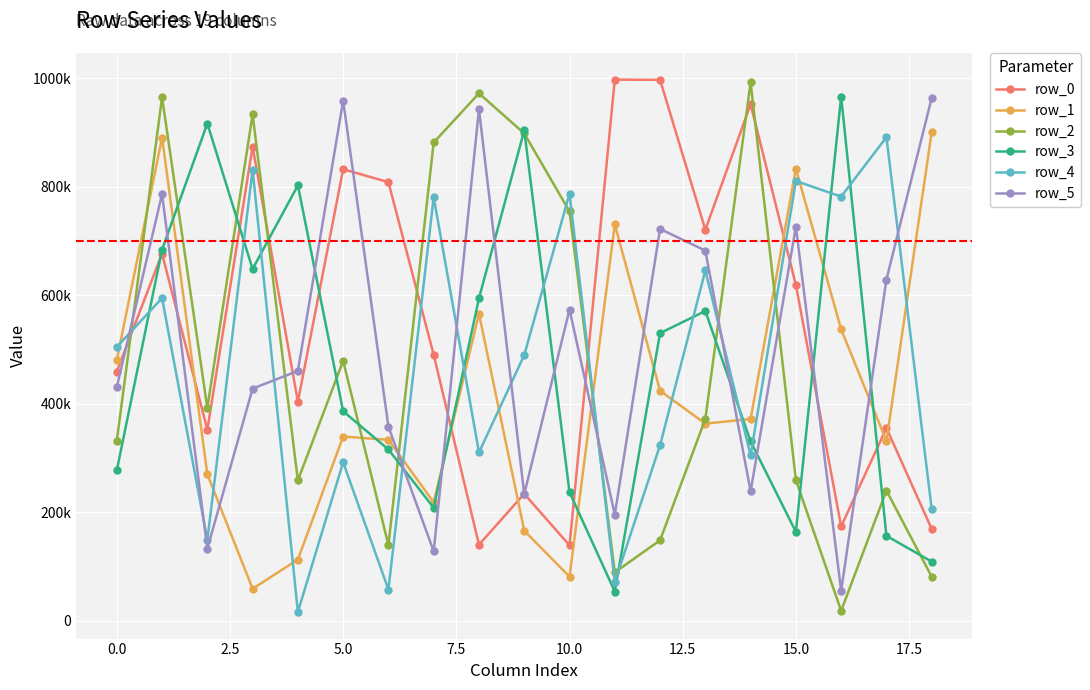

Does the chart have visible grid lines?

Yes